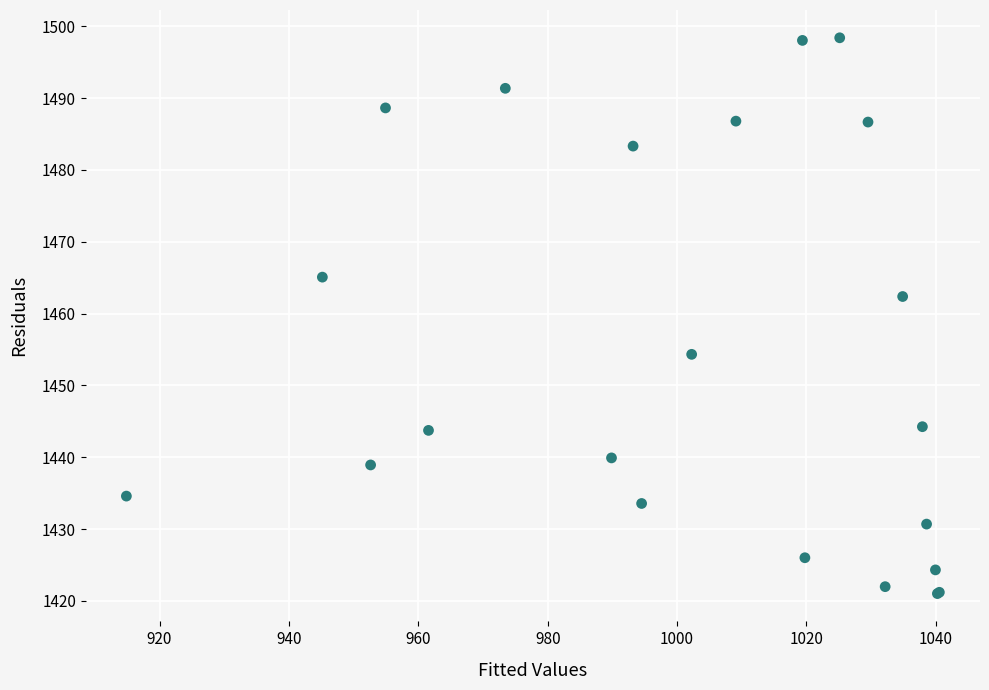

What Y value in the scatter plot is closest to 1459?

1462.4